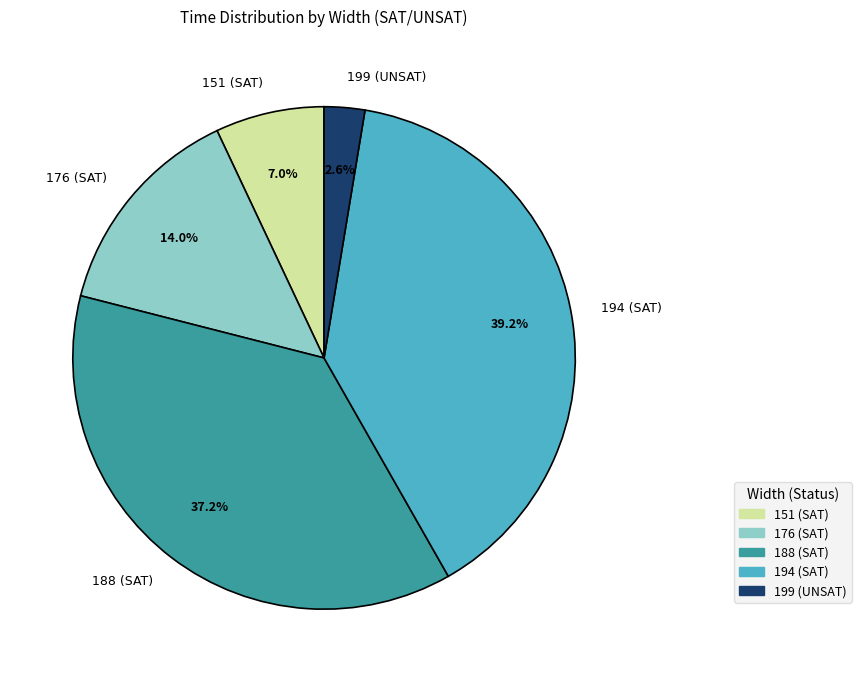

Is there any slice that represents more than half of the pie?

No